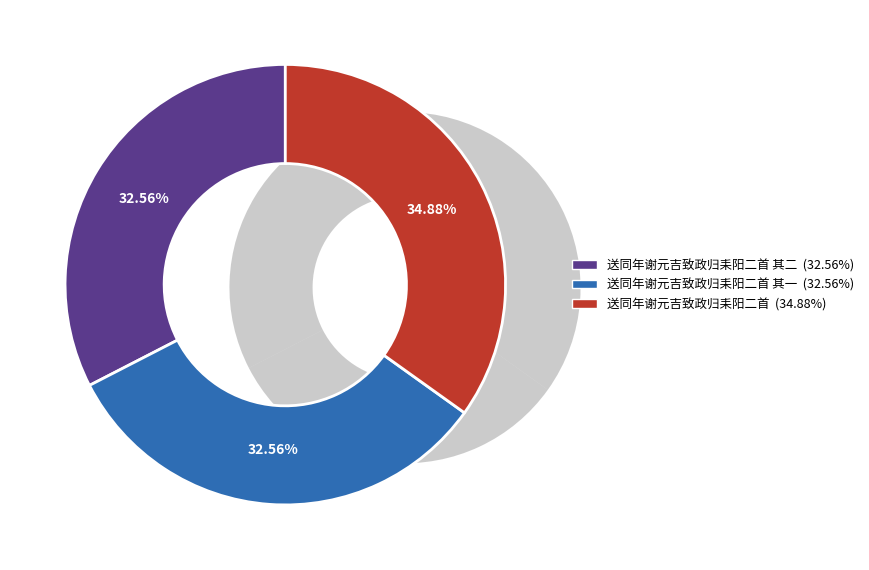

How many slices are in this pie chart?

3